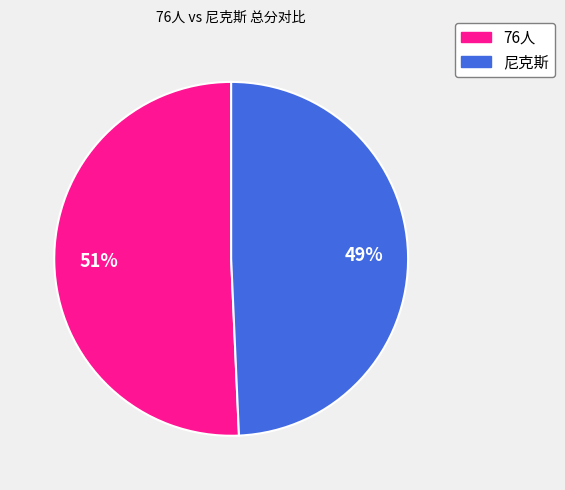

Do 76人 and 尼克斯 together represent more than half of the pie?

Yes